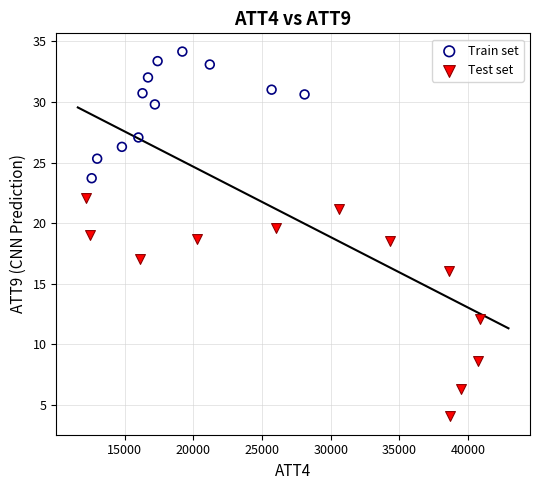

Which series has the widest spread of Y values?

Test set